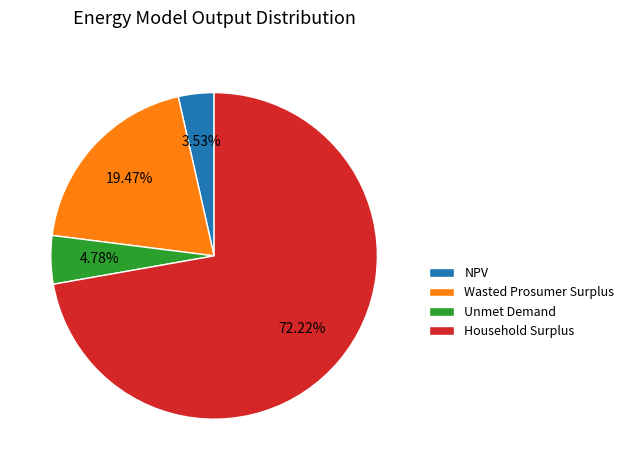

To the nearest percent, what percentage of the pie is Unmet Demand?

5%